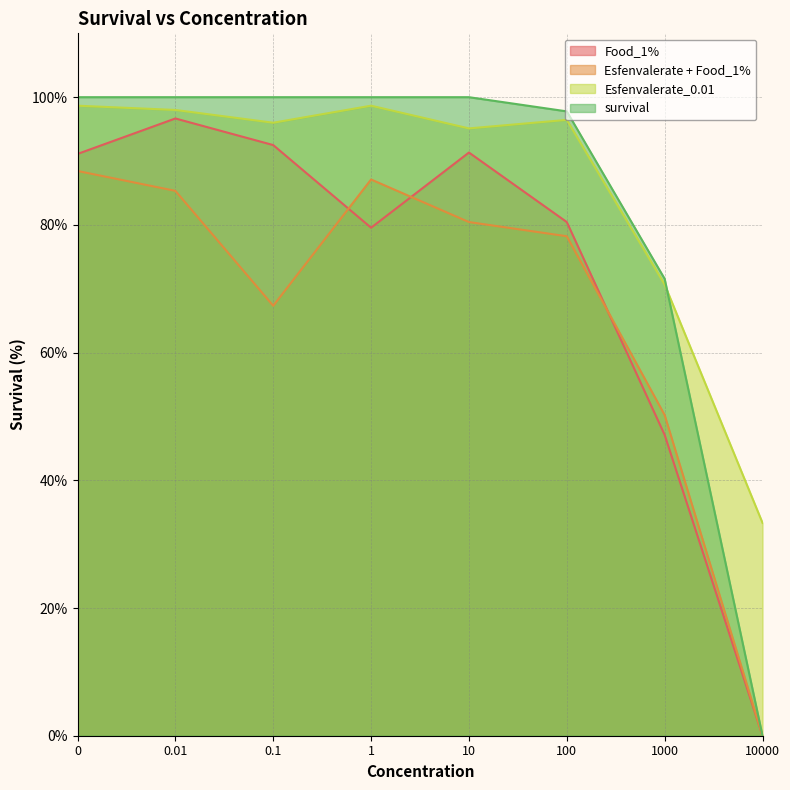

What is the label of the 2nd point from the right?

1000